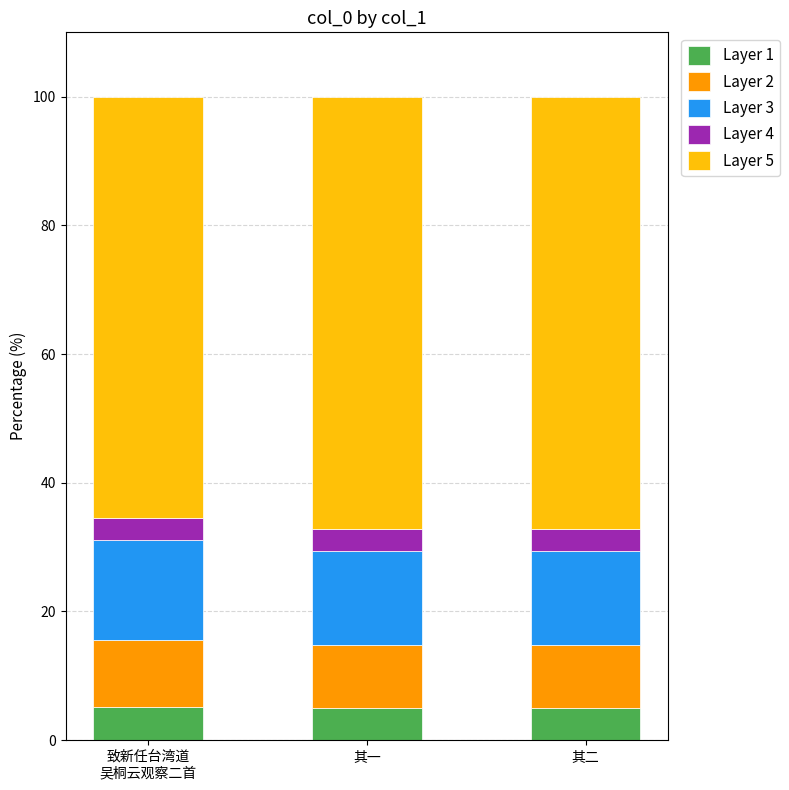

What is the total value across all series at 其二?

100.0